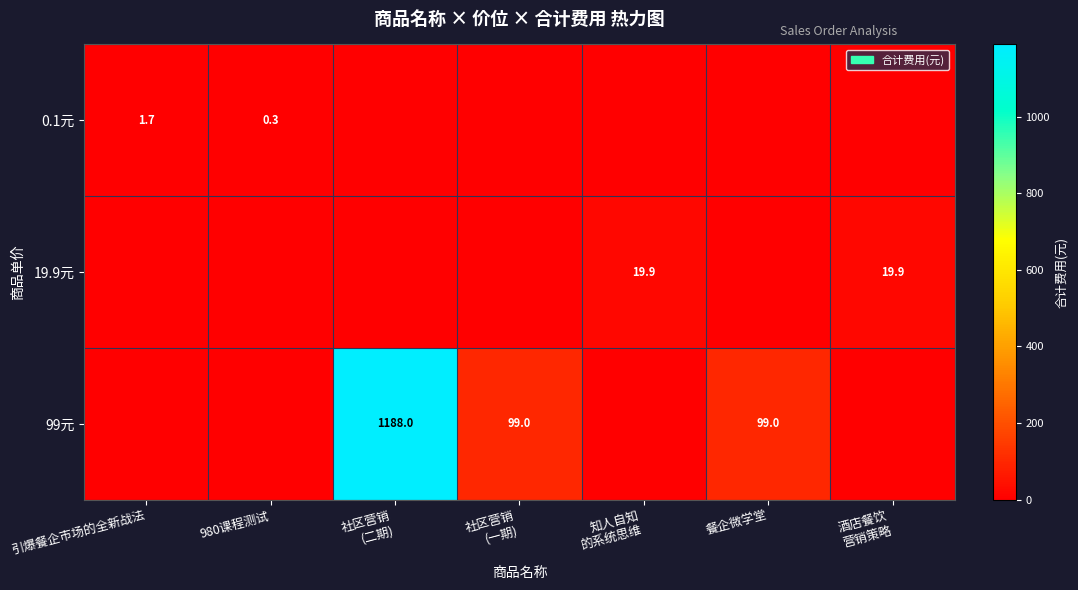

The value of 0.1元 at 980课程测试 is 0.4. True or false?

False